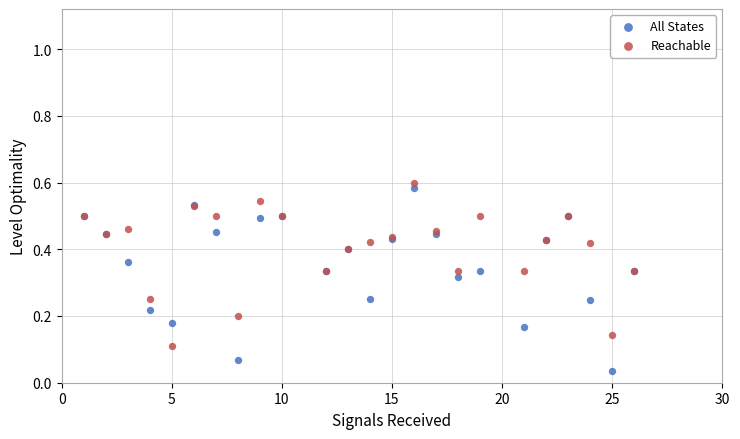

What is the X range (max minus min) for the scatter plot?

25.0